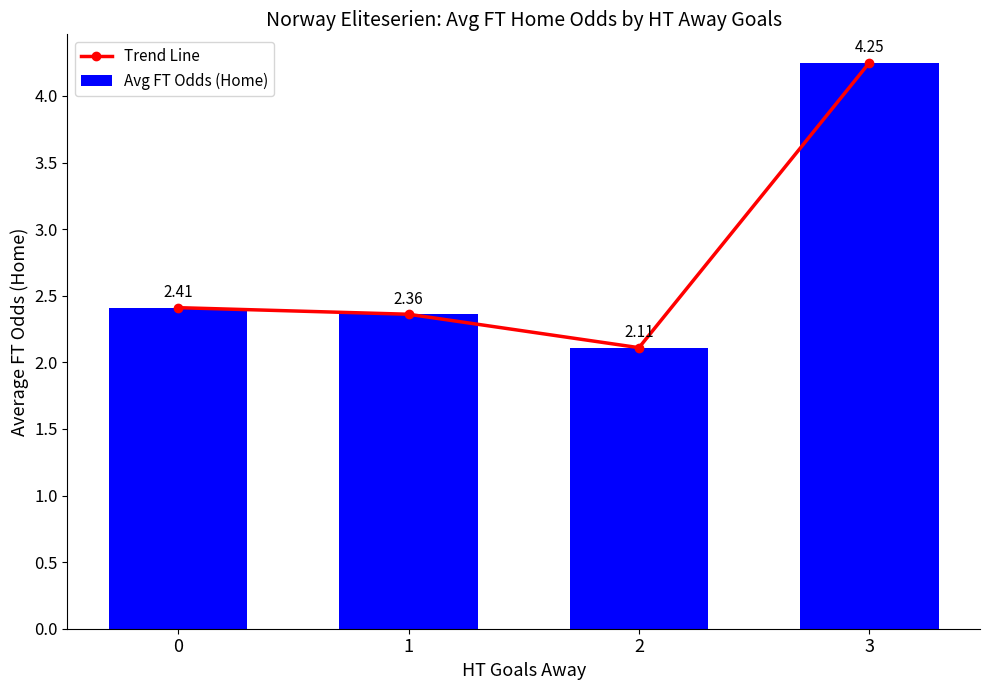

Is it true that Avg FT Odds (Home) equals 6.1 at 3?

False